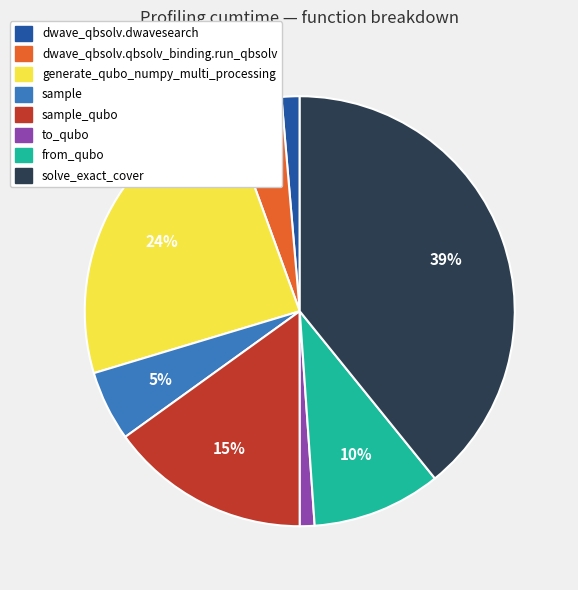

Is there any slice that represents more than half of the pie?

No